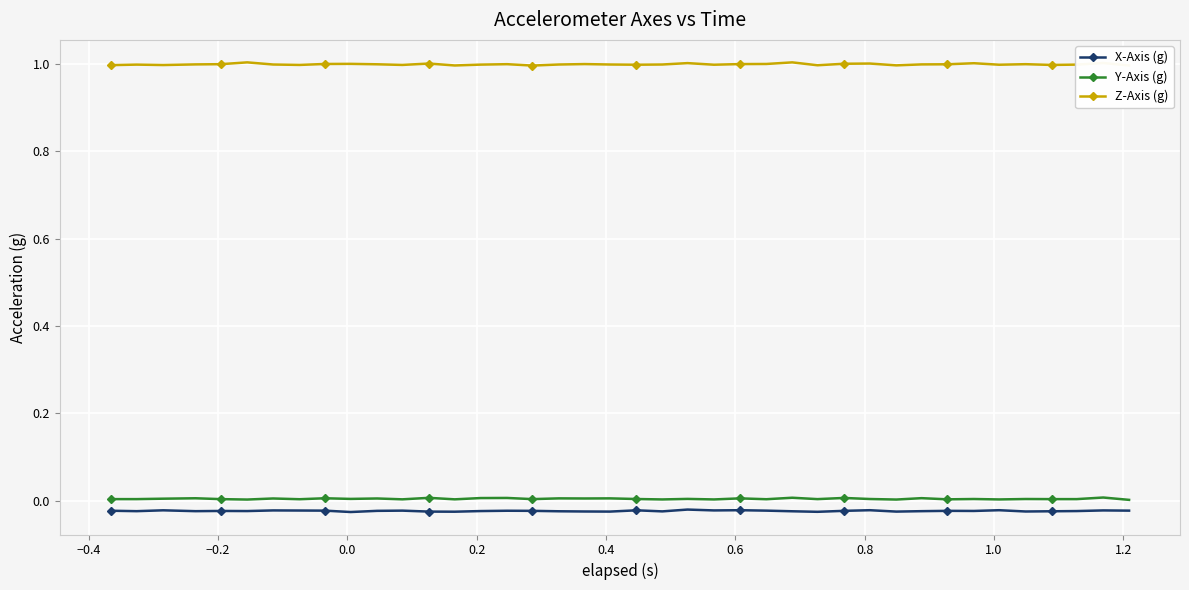

What is the maximum value shown in the chart?

1.0